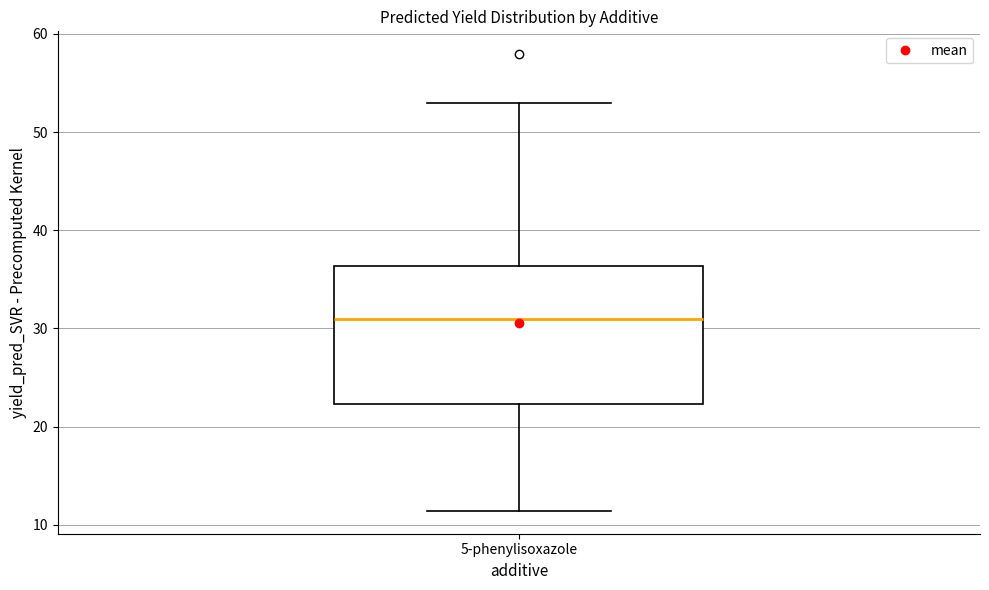

Read this box plot against the y-axis: the position of the median line, the range covered by the box, and the ends of both whiskers. The values are not printed on the chart, so give them approximately, as read against the axis.

median 31, box 22 to 36, whiskers 11 to 53